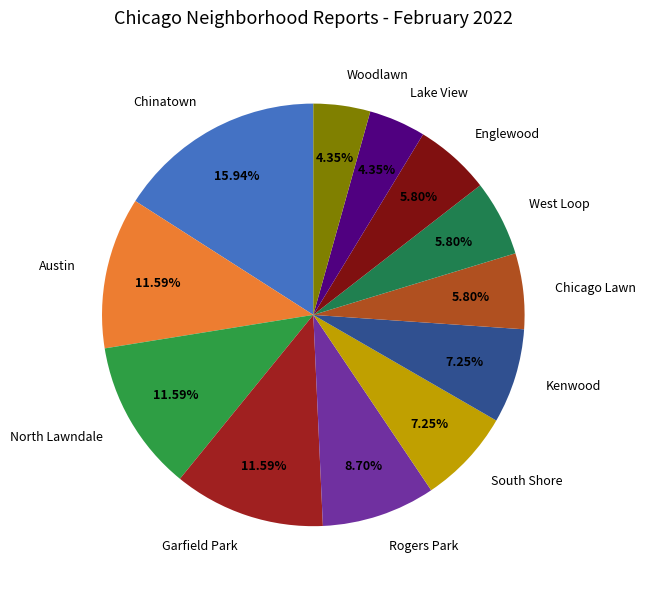

Do West Loop and Kenwood together represent more than half of the pie?

No